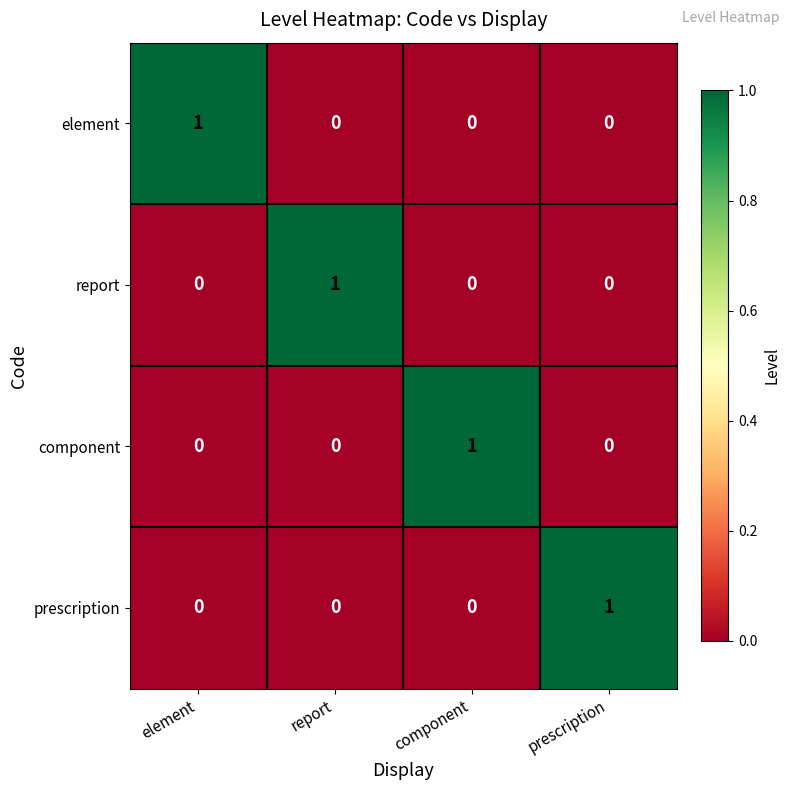

Is the value of report at report greater than the value of prescription at report?

Yes